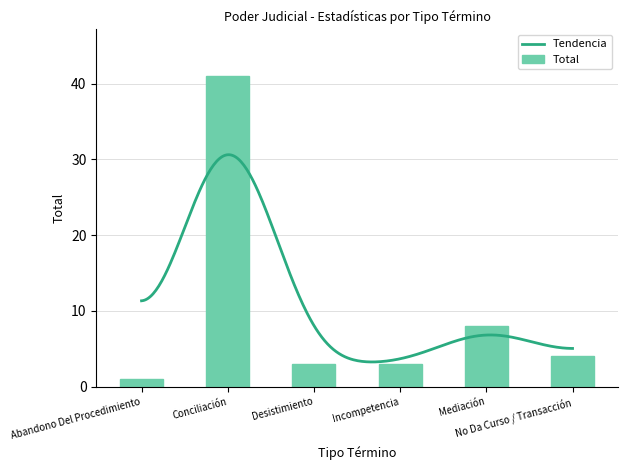

What is the maximum value shown in the chart?

41